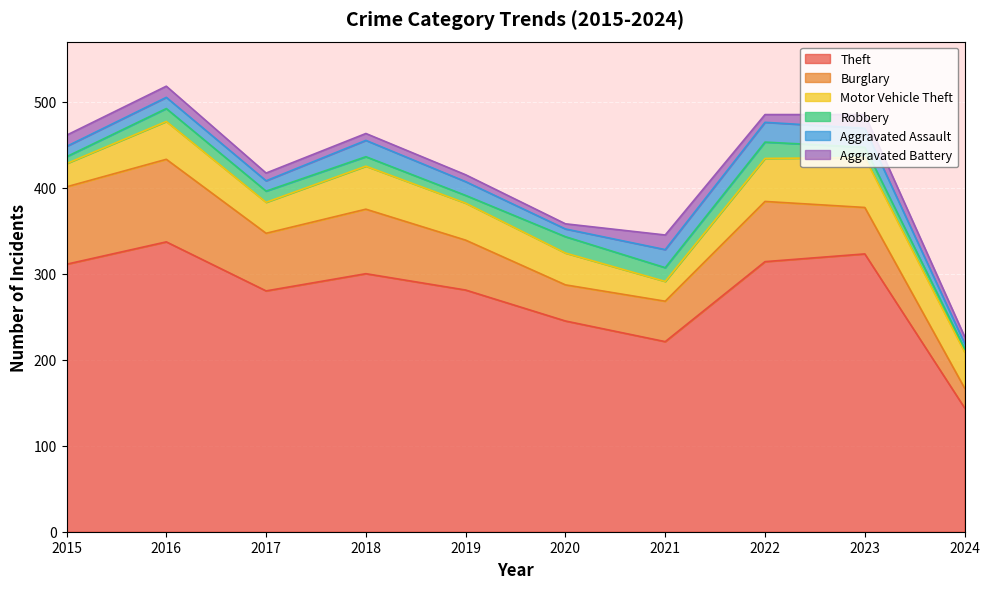

What is the average value of the Aggravated Assault series?

15